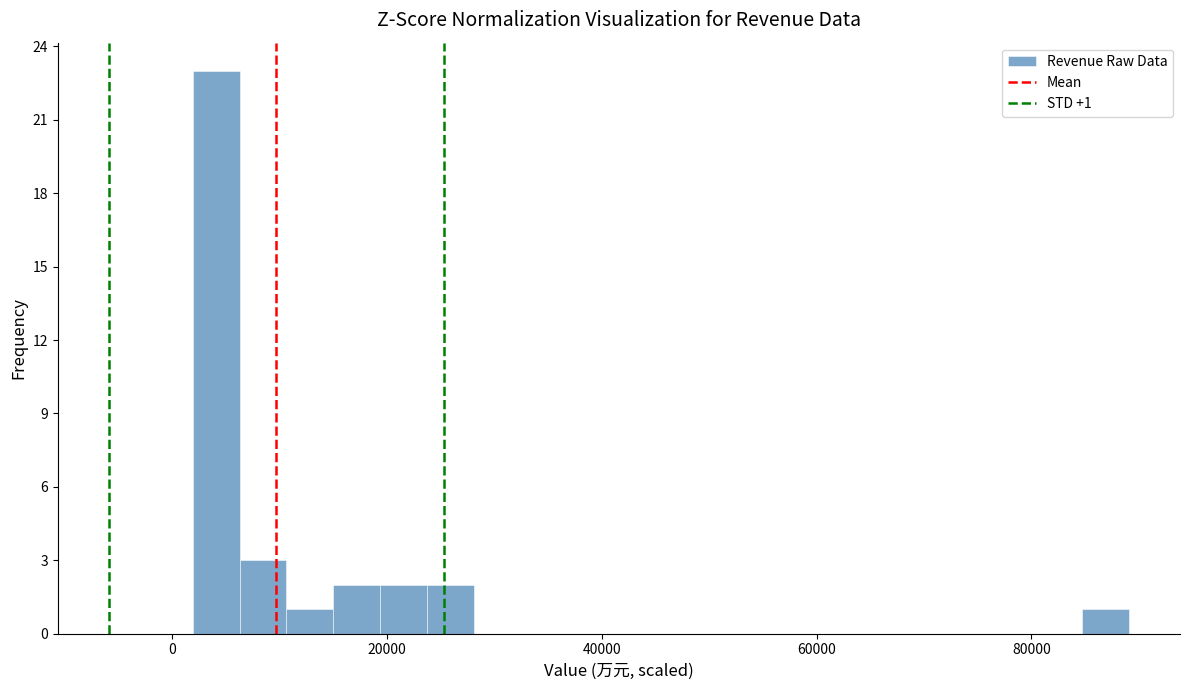

Read against the x-axis, roughly where is the centre of the tallest bar?

4000